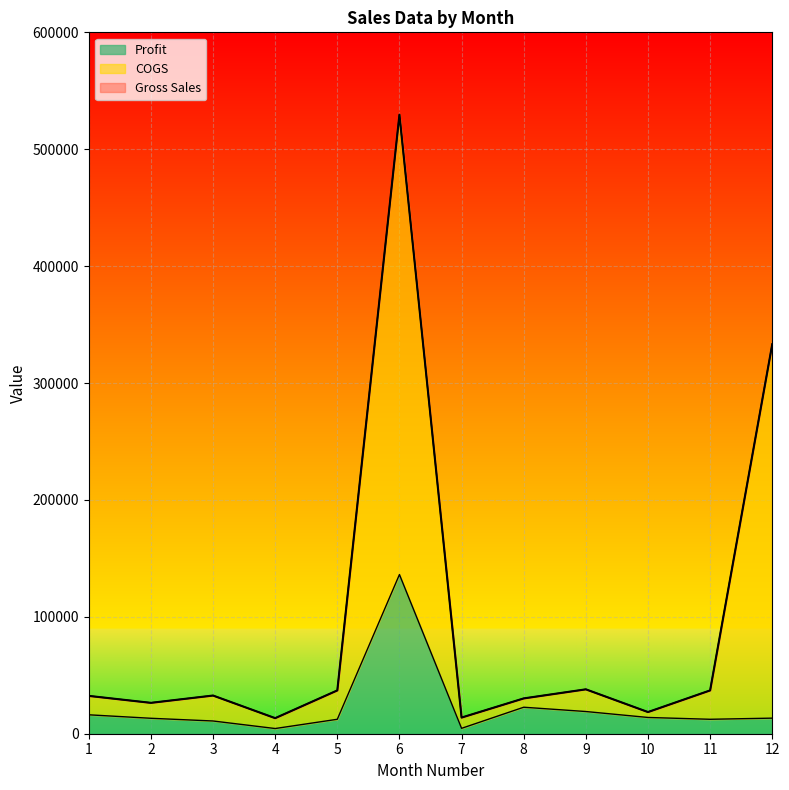

True or false: Sales and Gross Sales intersect in this chart.

False